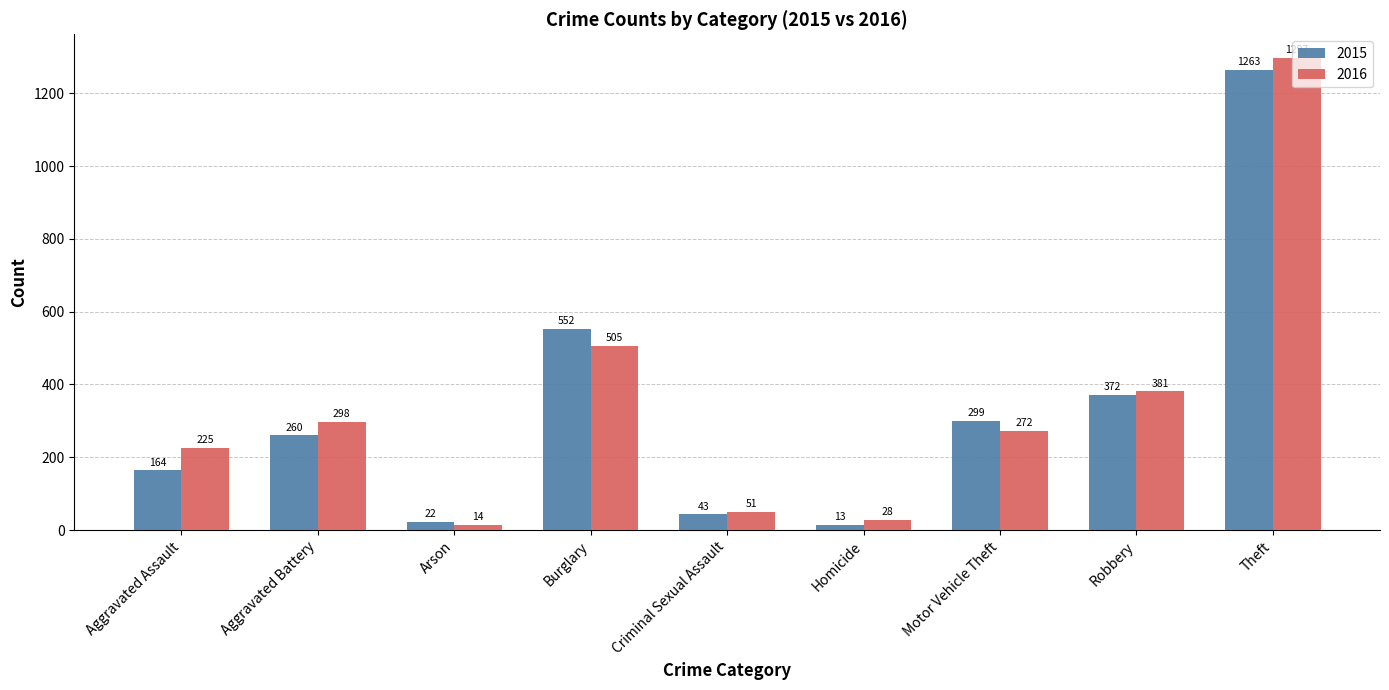

What is the value of the 2016 bar at the 5th from the left?

51